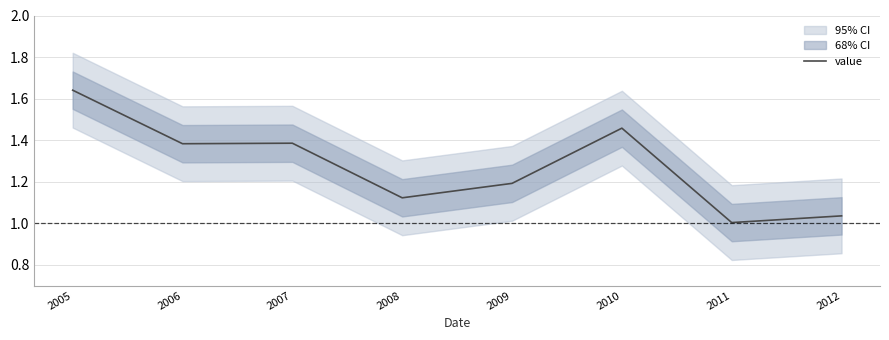

Does the chart display data point markers on the line(s)?

No